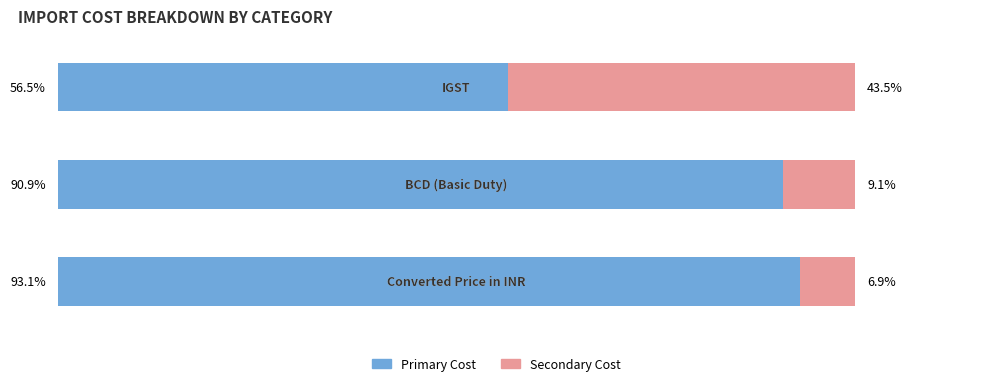

Which series has the largest total across all categories?

Primary Cost